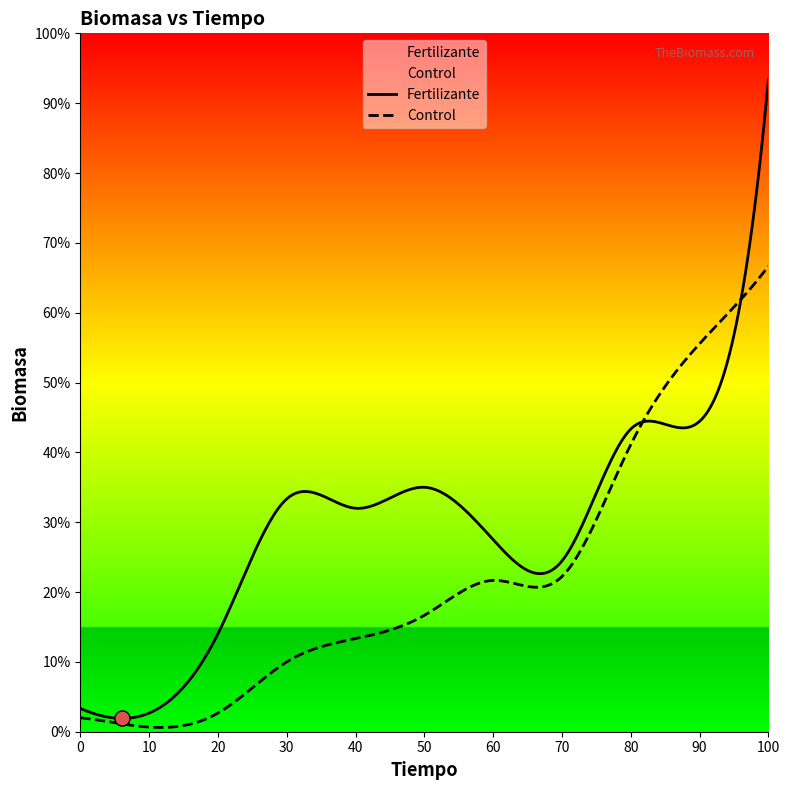

Which series has the largest total across all categories?

Fertilizante